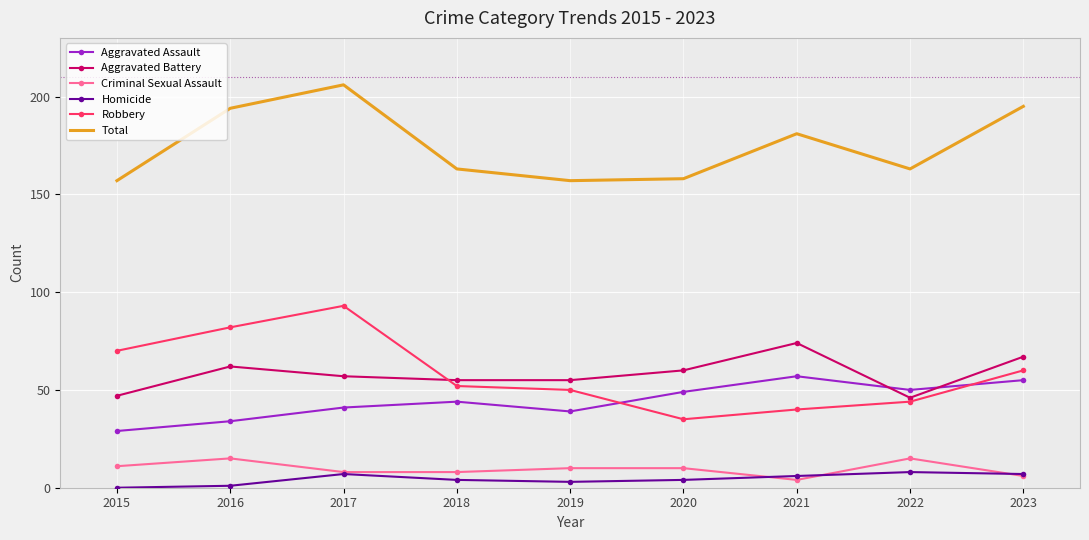

True or false: Homicide and Aggravated Assault intersect in this chart.

False